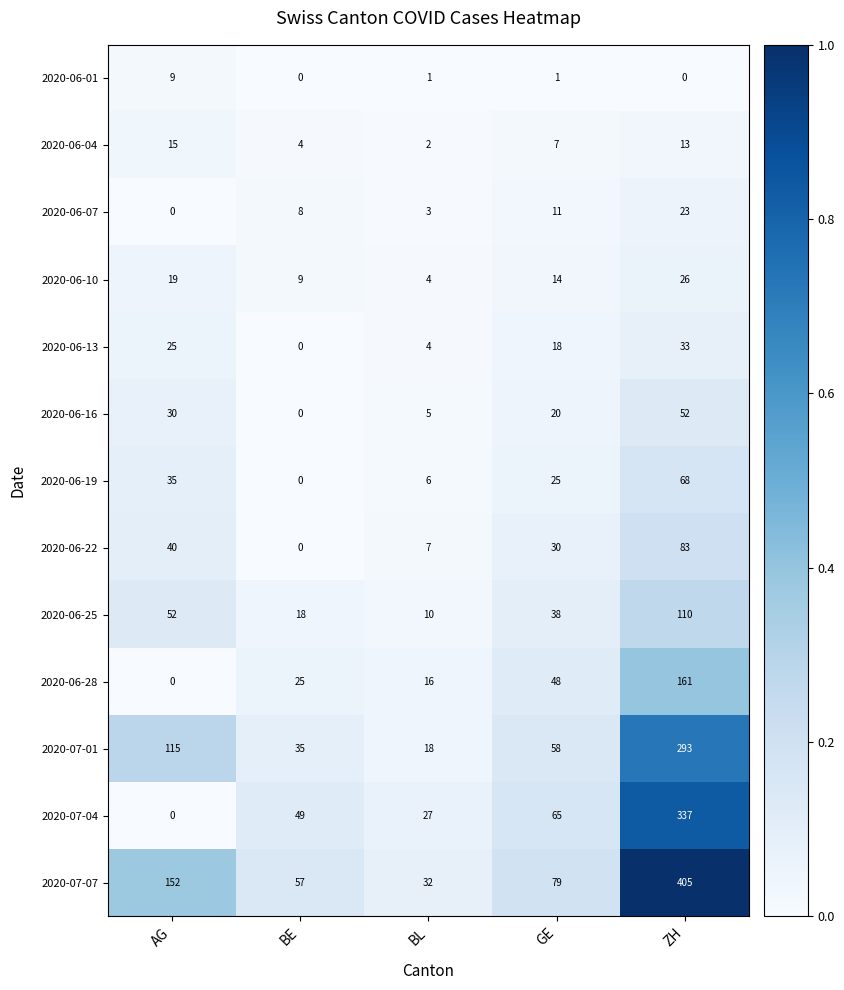

At which label does 2020-06-04 first exceed 7?

AG